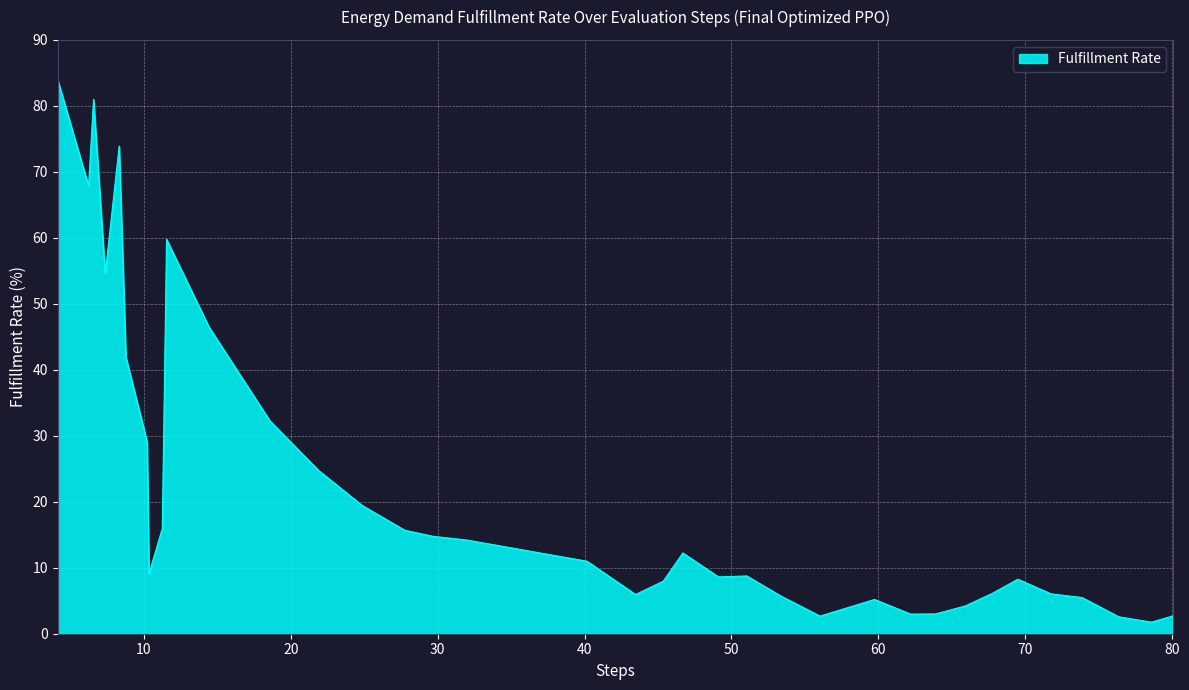

What is the minimum value shown in the chart?

1.8